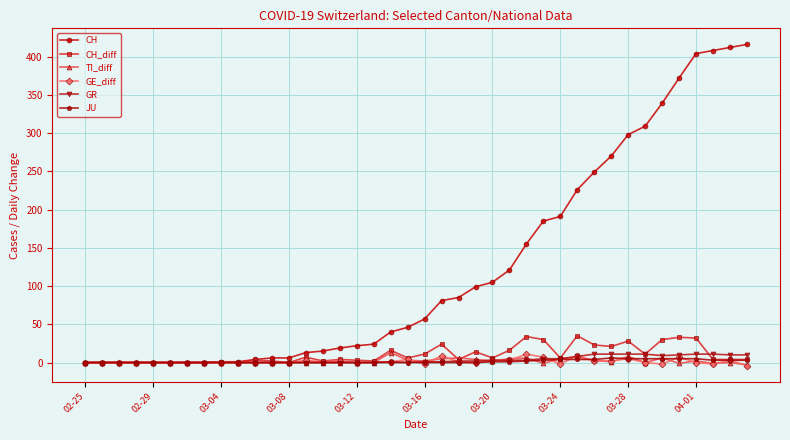

Which series has the largest total across all categories?

CH